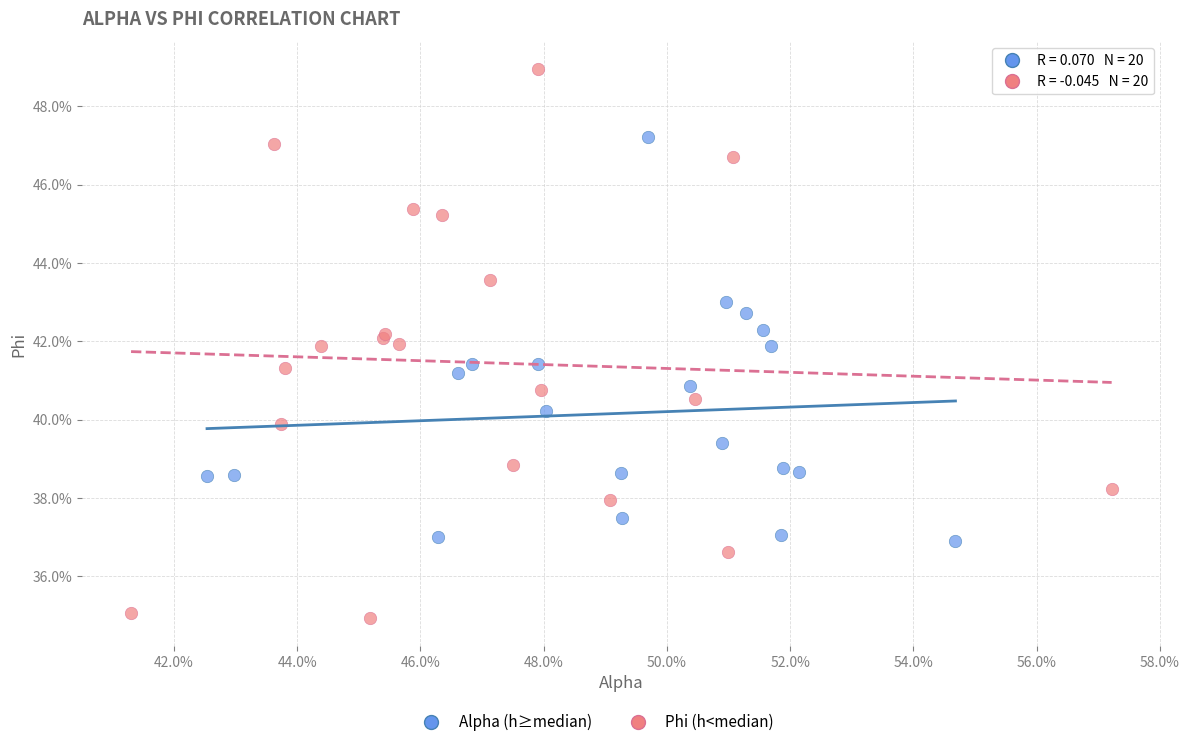

Which series reaches the minimum Y coordinate?

Phi (h<median)